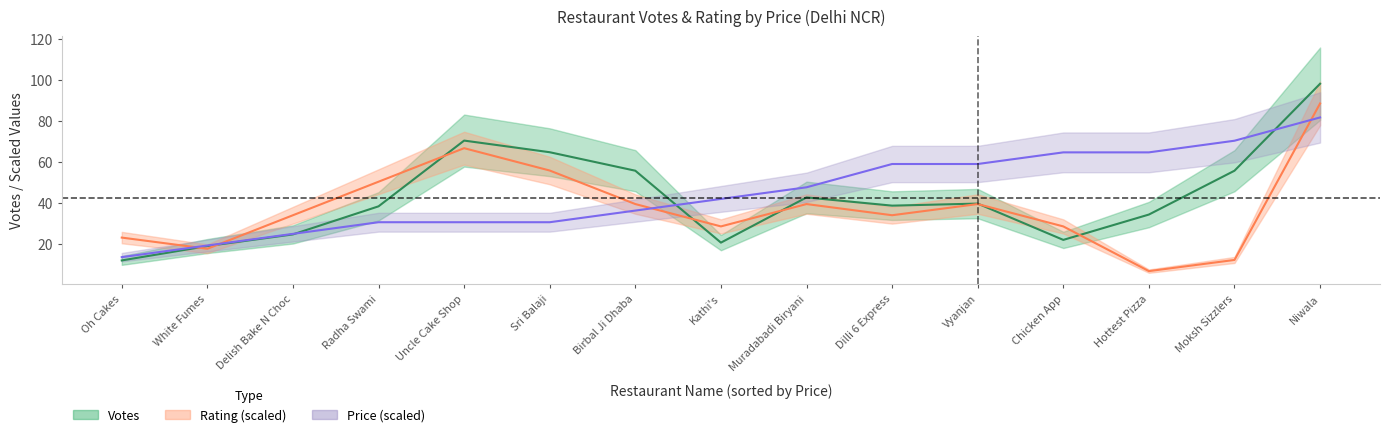

Reading left to right, list all the values displayed in this chart.

Votes: Oh Cakes=12.0	White Fumes=19.0	Delish Bake N Choc=24.7	Radha Swami=38.3	Uncle Cake Shop=70.3	Sri Balaji=64.7	Birbal Ji Dhaba=55.7	Kathi's=20.7	Muradabadi Biryani=42.7	Dilli 6 Express=38.7	Vyanjan=39.7	Chicken App=22.0	Hottest Pizza=34.3	Moksh Sizzlers=55.7	Niwala=98.0
Rating (scaled): Oh Cakes=23.1	White Fumes=17.7	Delish Bake N Choc=34.0	Radha Swami=50.3	Uncle Cake Shop=66.6	Sri Balaji=55.8	Birbal Ji Dhaba=39.4	Kathi's=28.6	Muradabadi Biryani=39.4	Dilli 6 Express=34.0	Vyanjan=39.4	Chicken App=28.6	Hottest Pizza=6.8	Moksh Sizzlers=12.2	Niwala=88.4
Price (scaled): Oh Cakes=13.6	White Fumes=19.3	Delish Bake N Choc=24.9	Radha Swami=30.6	Uncle Cake Shop=30.6	Sri Balaji=30.6	Birbal Ji Dhaba=36.3	Kathi's=41.9	Muradabadi Biryani=47.6	Dilli 6 Express=58.9	Vyanjan=58.9	Chicken App=64.6	Hottest Pizza=64.6	Moksh Sizzlers=70.3	Niwala=81.6